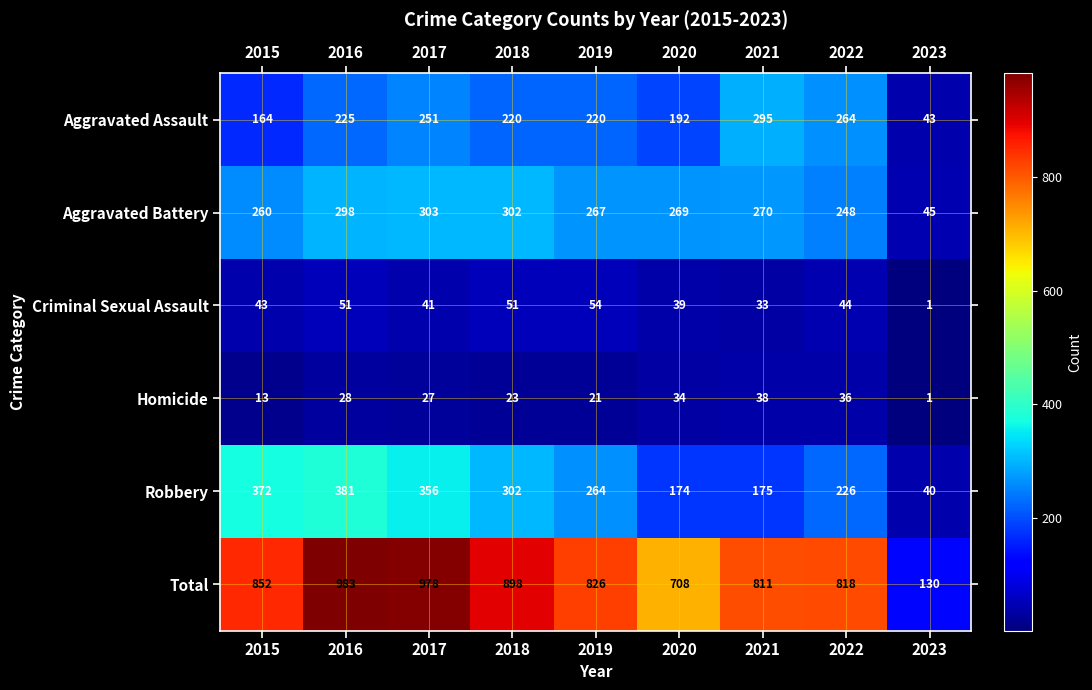

How many data points does each series have?

9